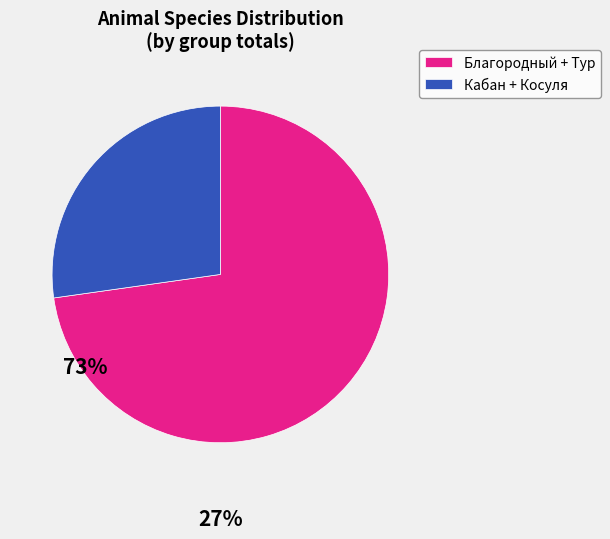

What is the smallest slice in the pie chart?

Кабан + Косуля